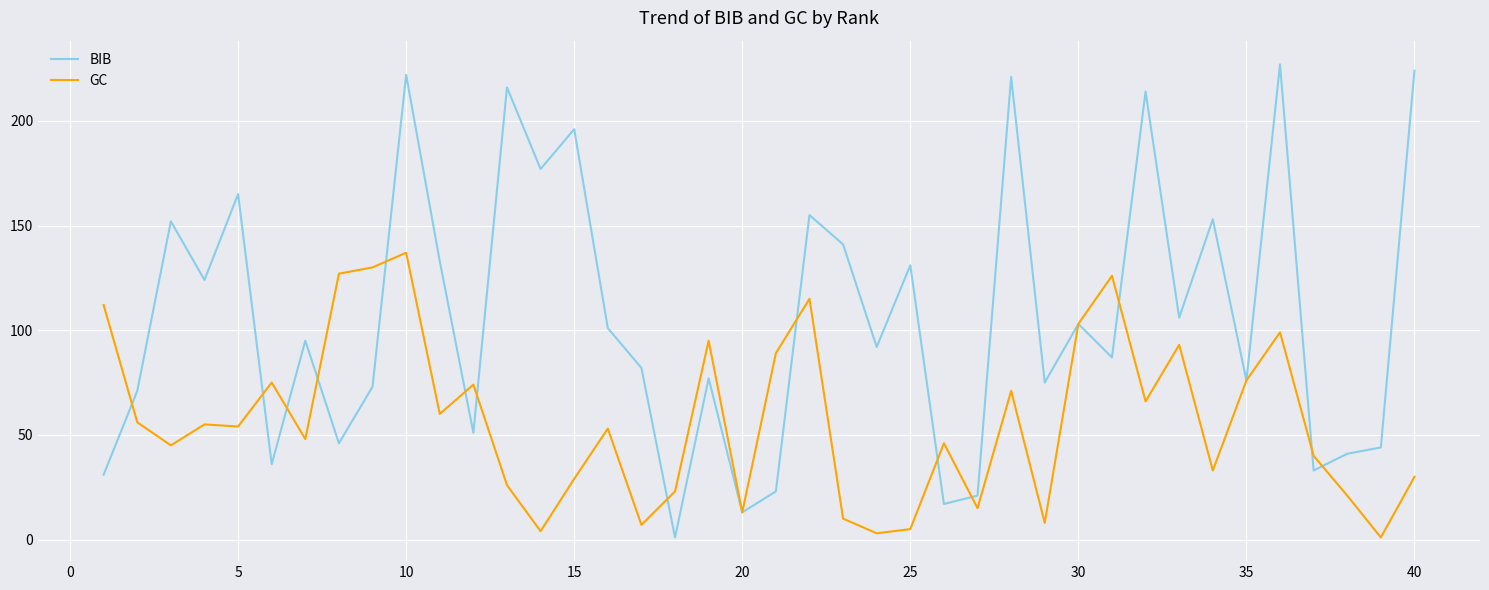

What is the greatest value displayed?

227